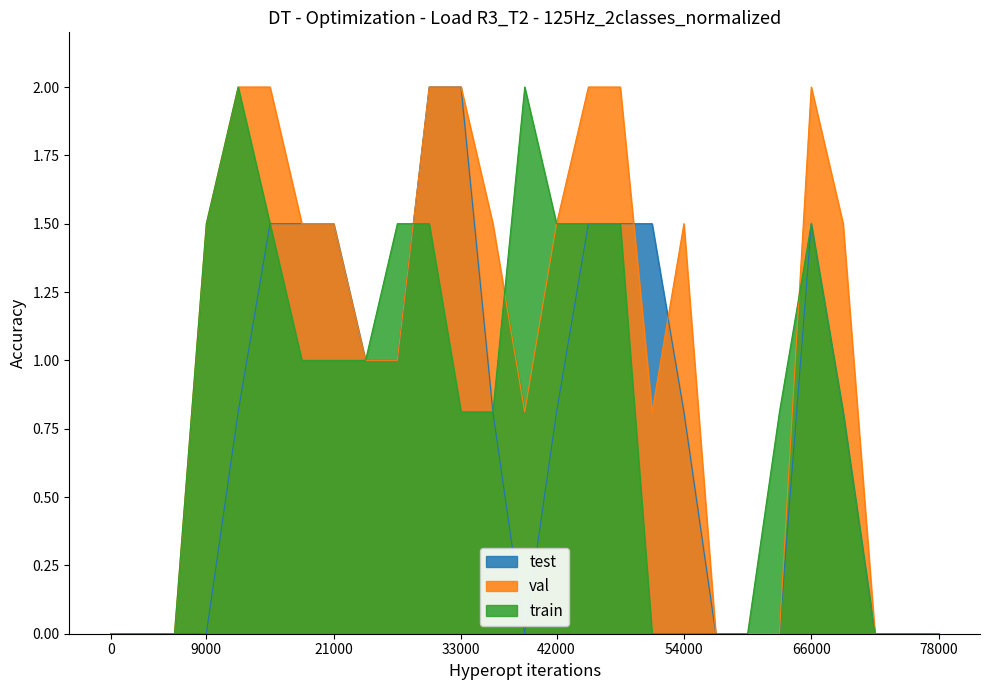

What value does the train series have at 11?

0.8